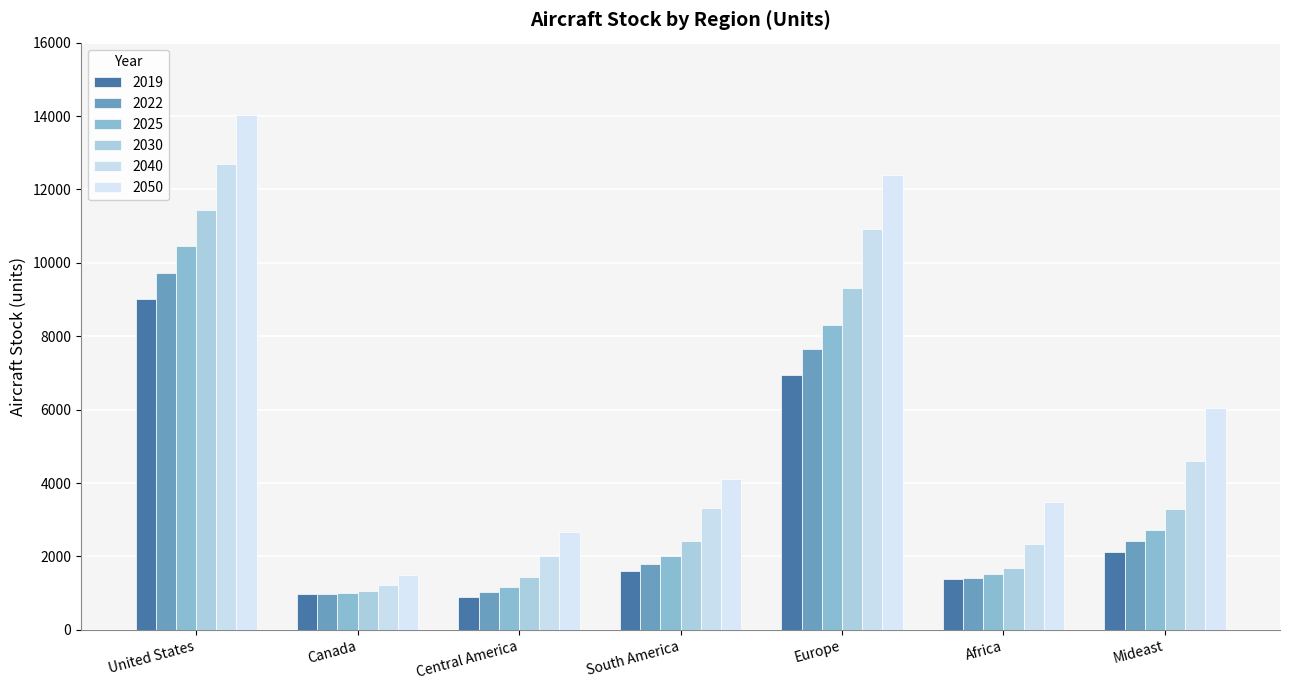

Which series has the largest total across all categories?

2050